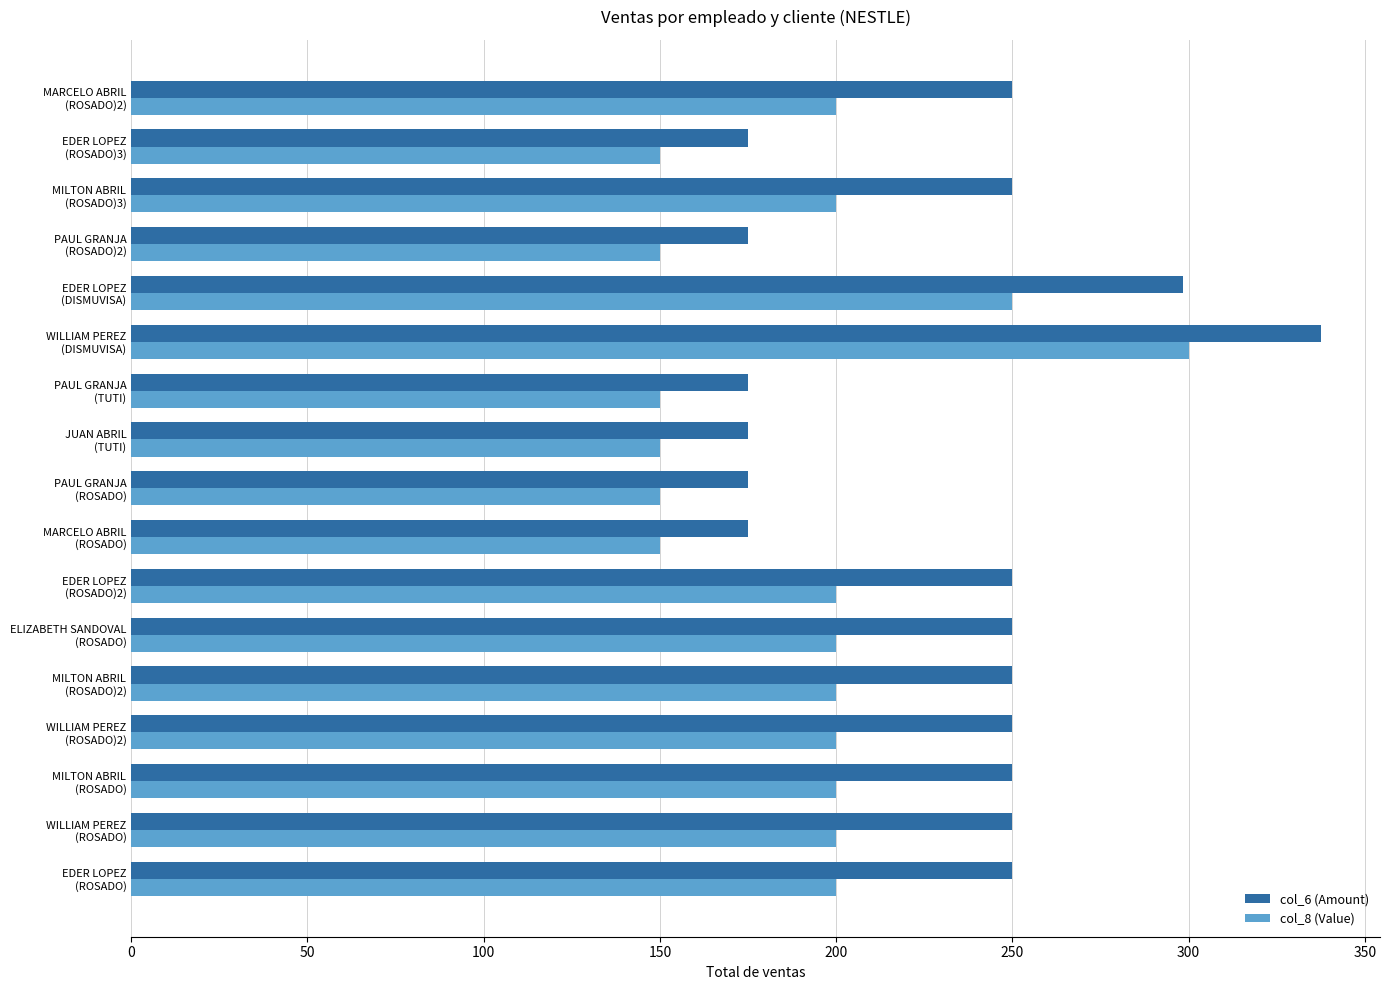

Which series has the largest total across all categories?

col_6 (Amount)